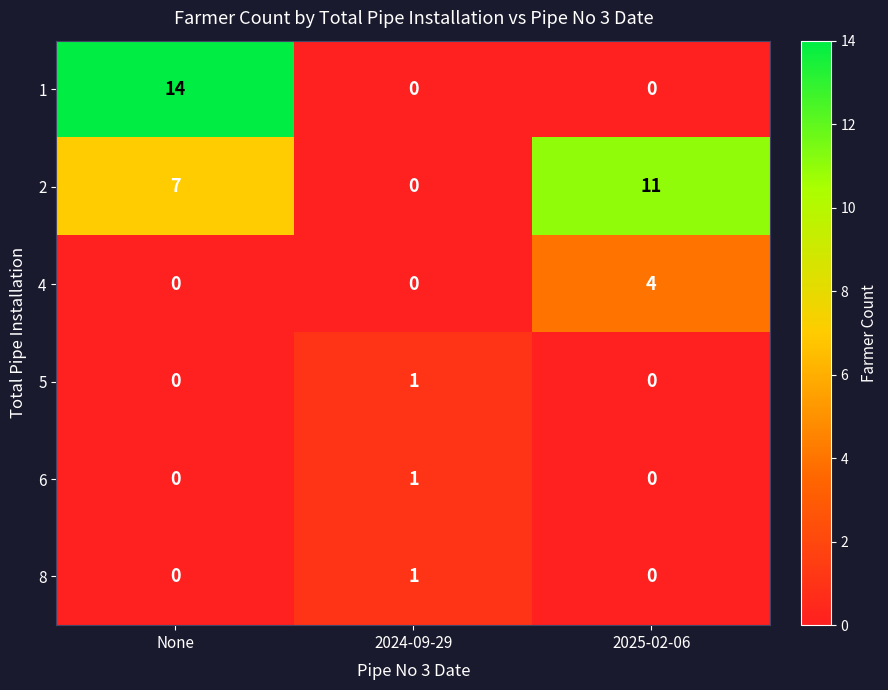

What is the highest value of the 2 series?

11